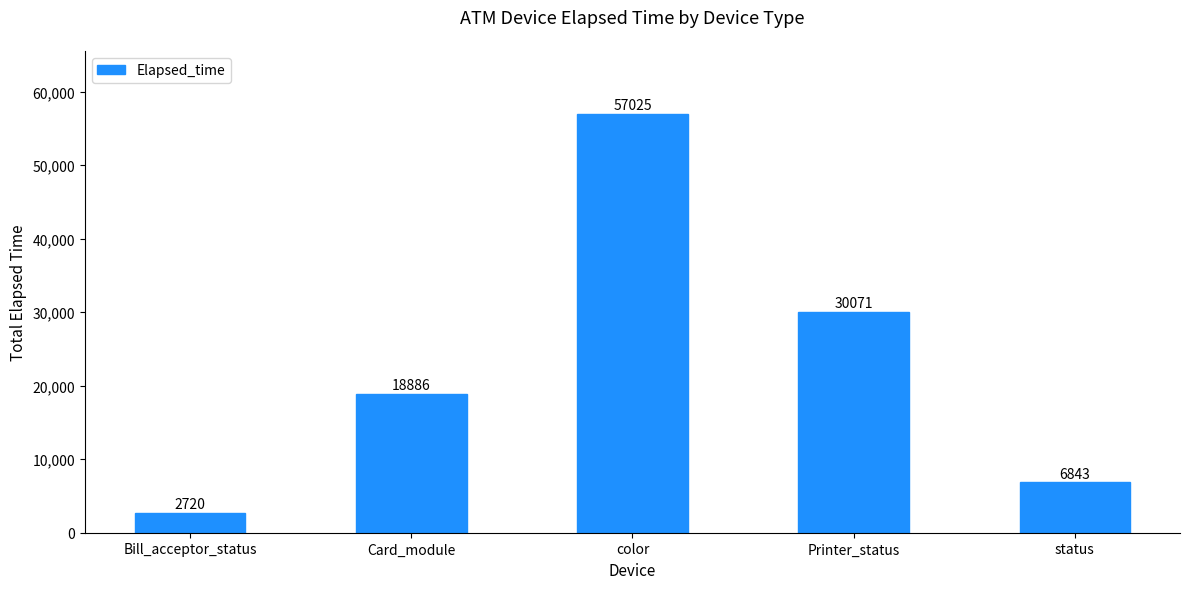

What is the minimum value shown in the chart?

2720